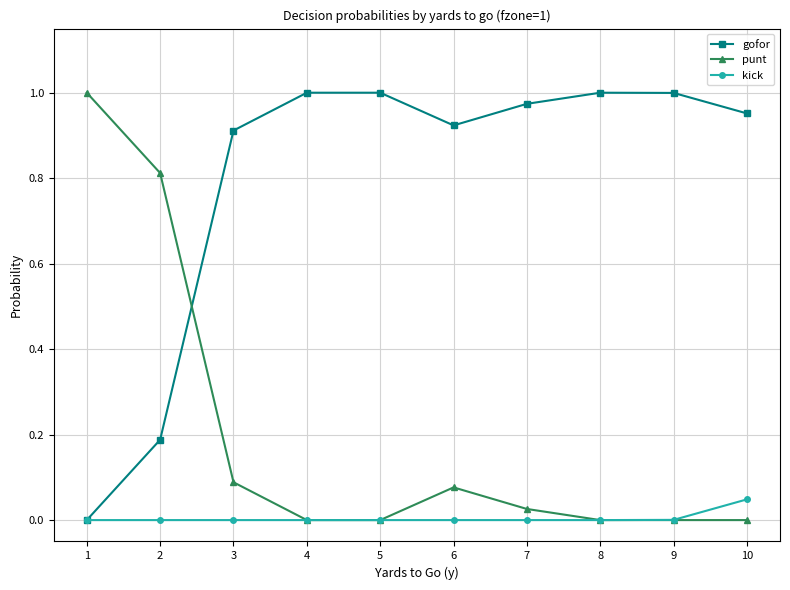

Which series has the largest total across all categories?

gofor